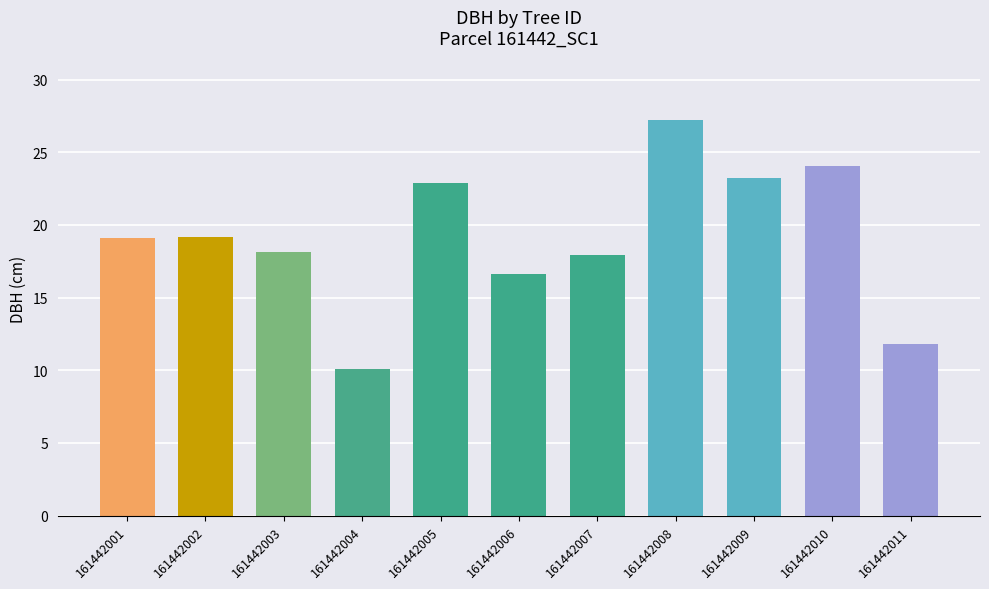

How many values are below 19?

5